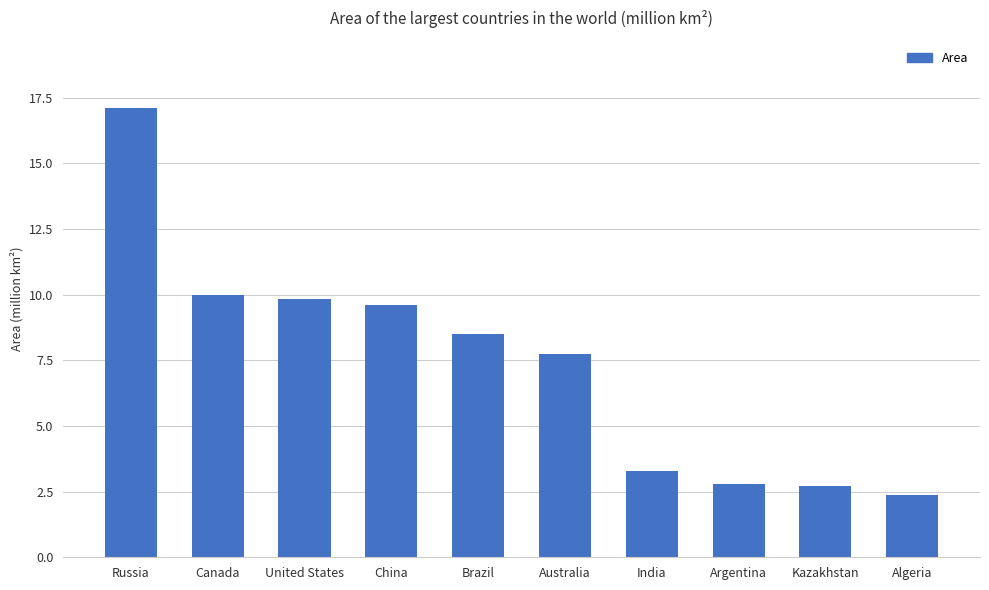

Between Kazakhstan and Brazil, which is larger?

Brazil